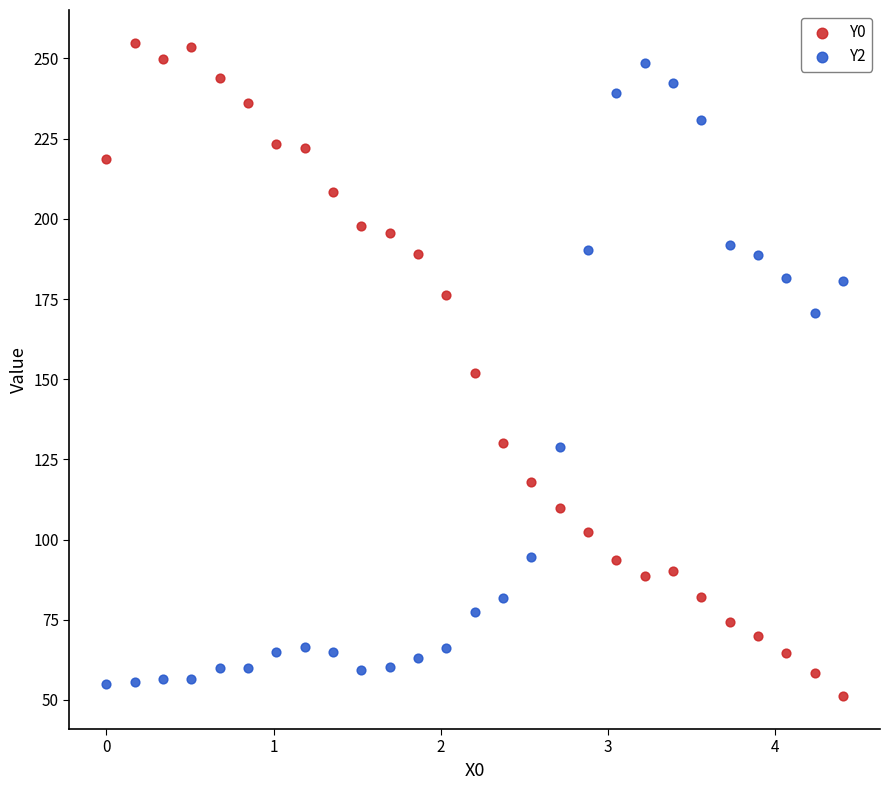

Across all data points, what is the range of X values (max minus min)?

4.4